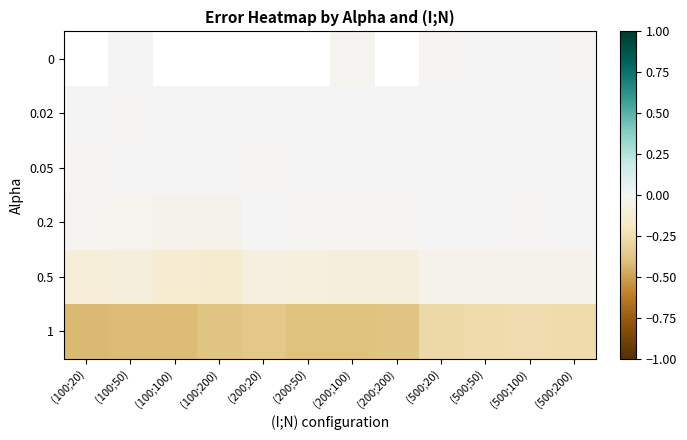

Which label corresponds to the largest value in the chart?

(100;50)